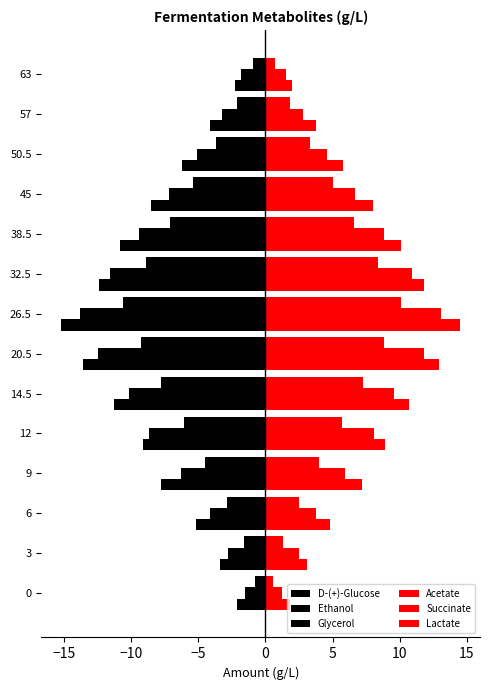

What is the maximum value for Acetate?

14.5